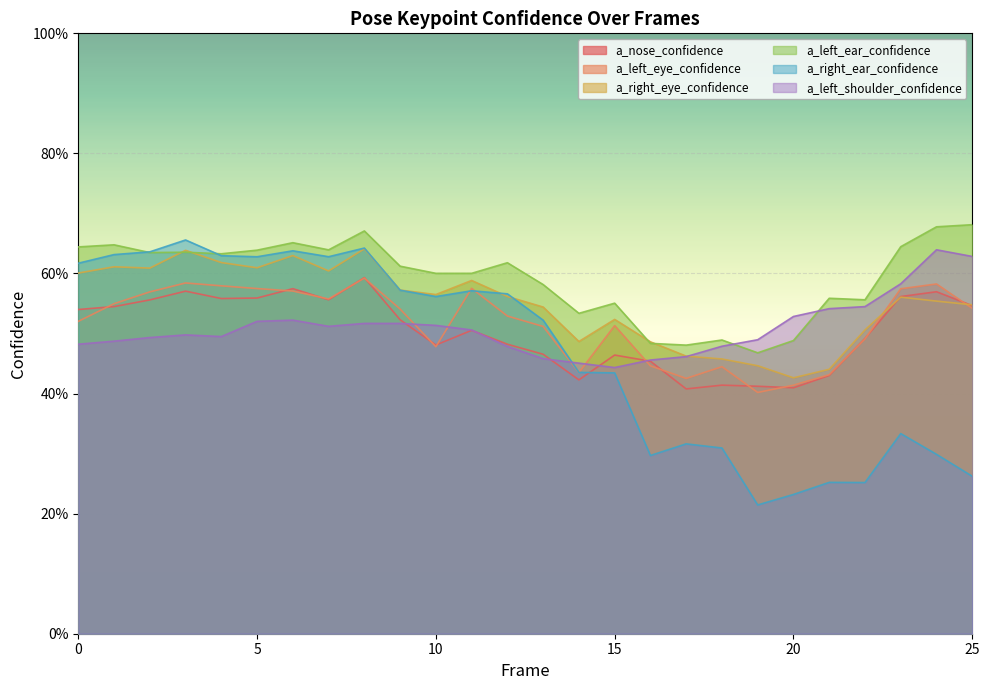

True or false: a_left_ear_confidence has a value of 0.7 at 24.

True